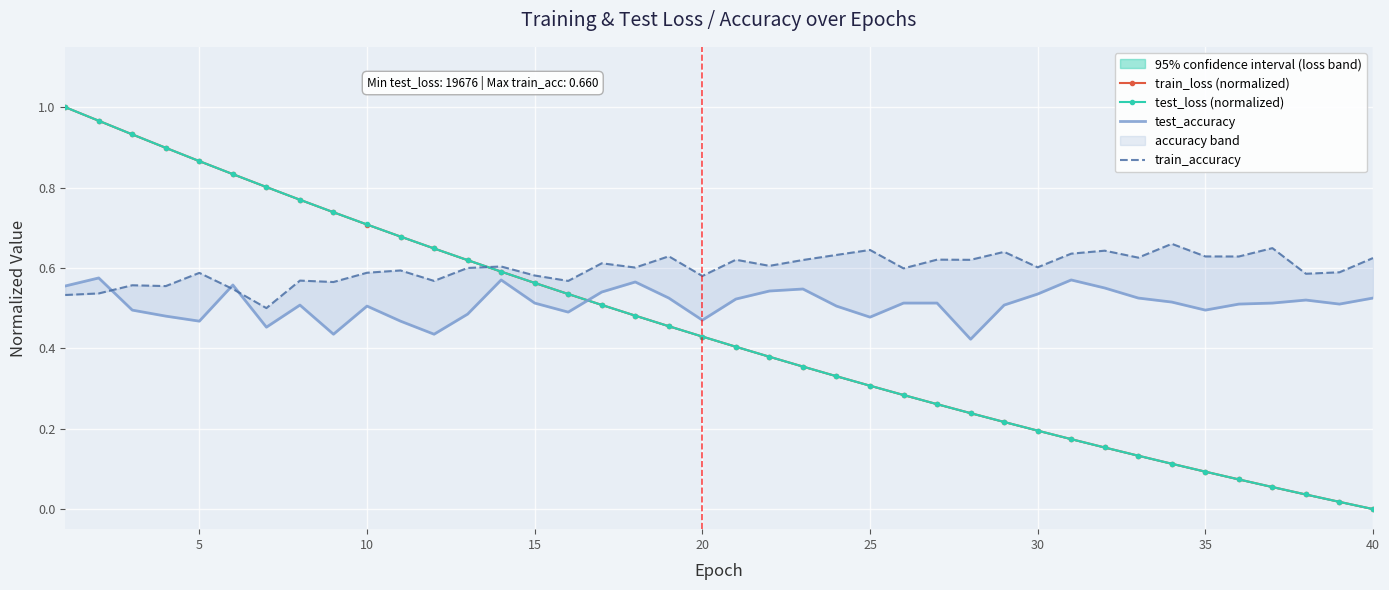

Between 19 and 35, which series saw the biggest shift?

test_loss (normalized)